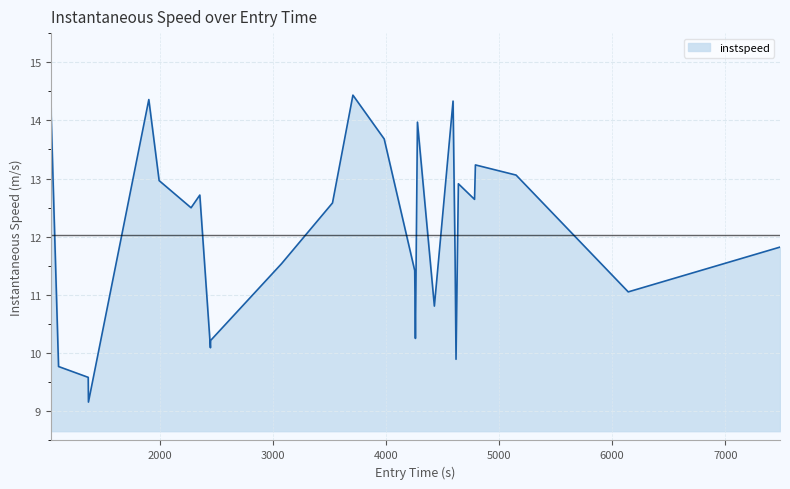

How many distinct data groups are displayed?

1